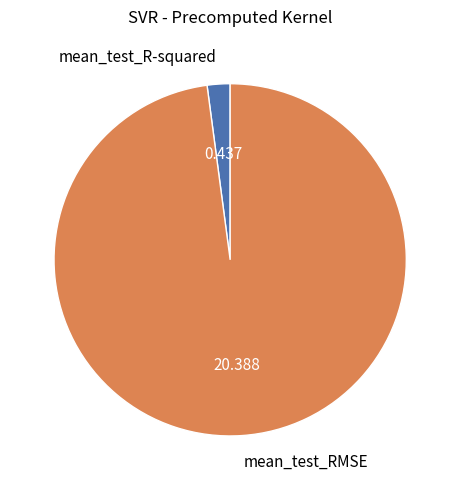

Rank the categories by value from lowest to highest.

mean_test_R-squared, mean_test_RMSE